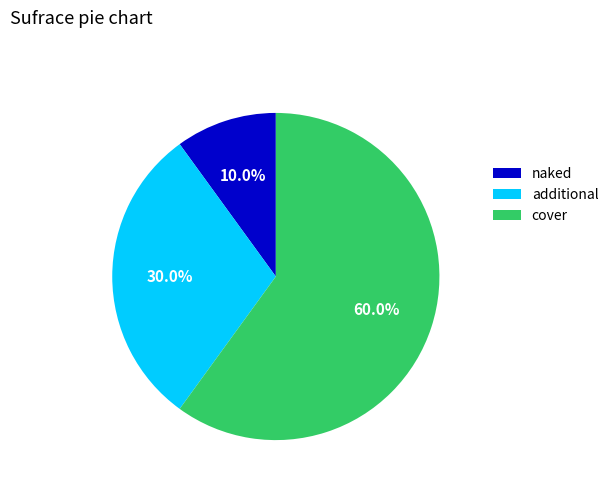

What percentage is NOT represented by additional?

70.0%